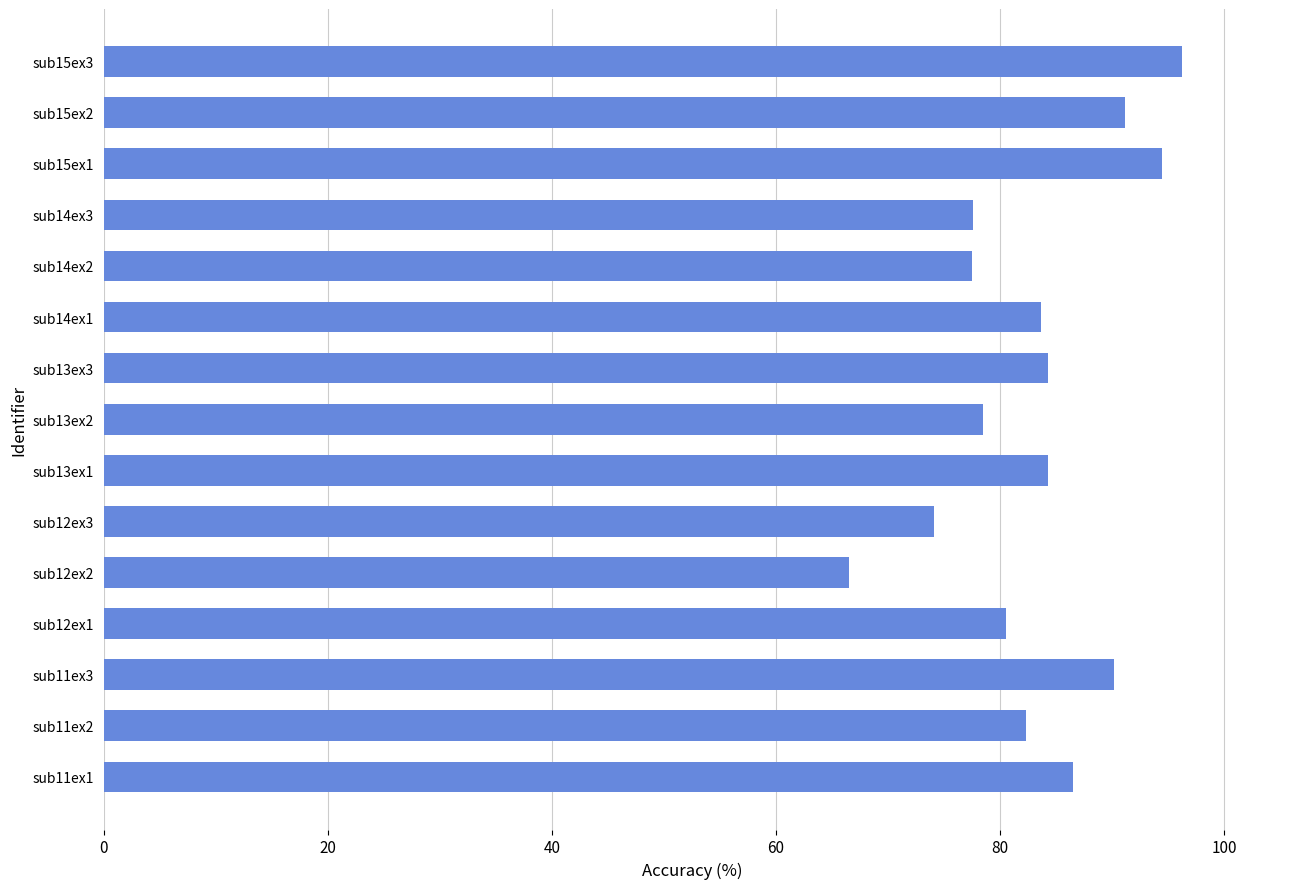

What is the difference between the maximum and minimum values?

29.8